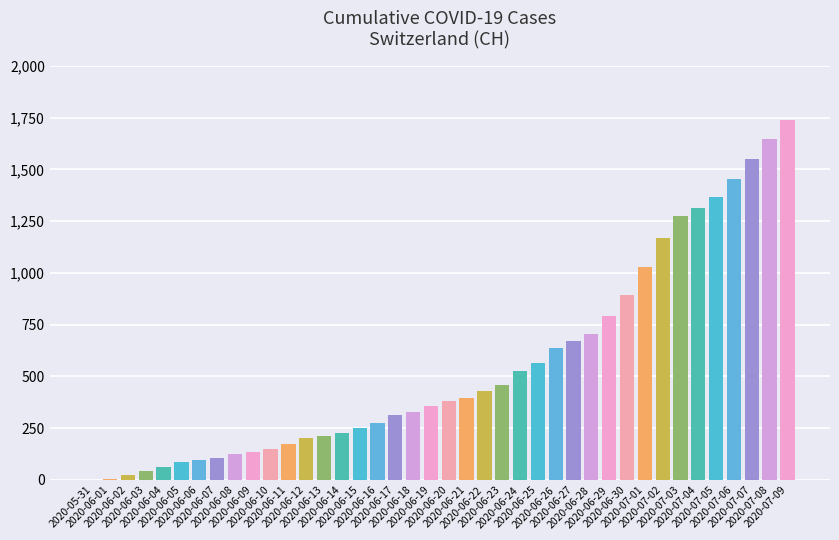

What is the greatest value displayed?

1741